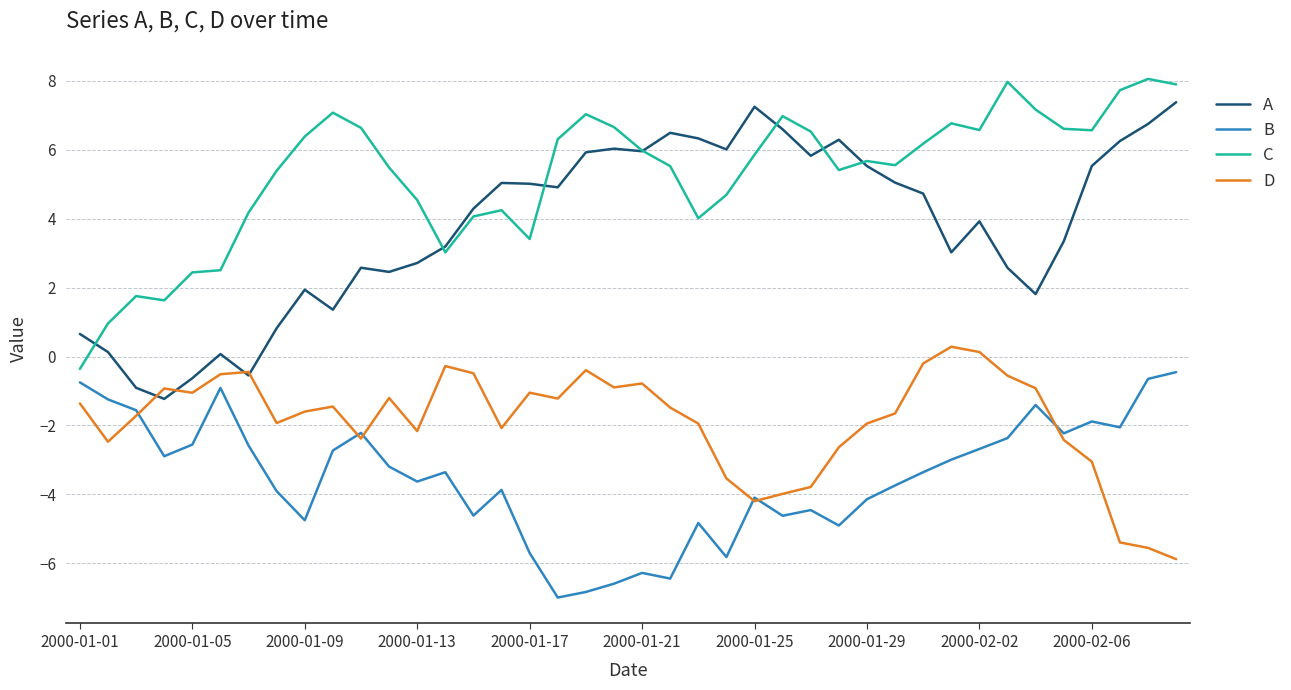

What is the lowest value of the C series?

-0.4